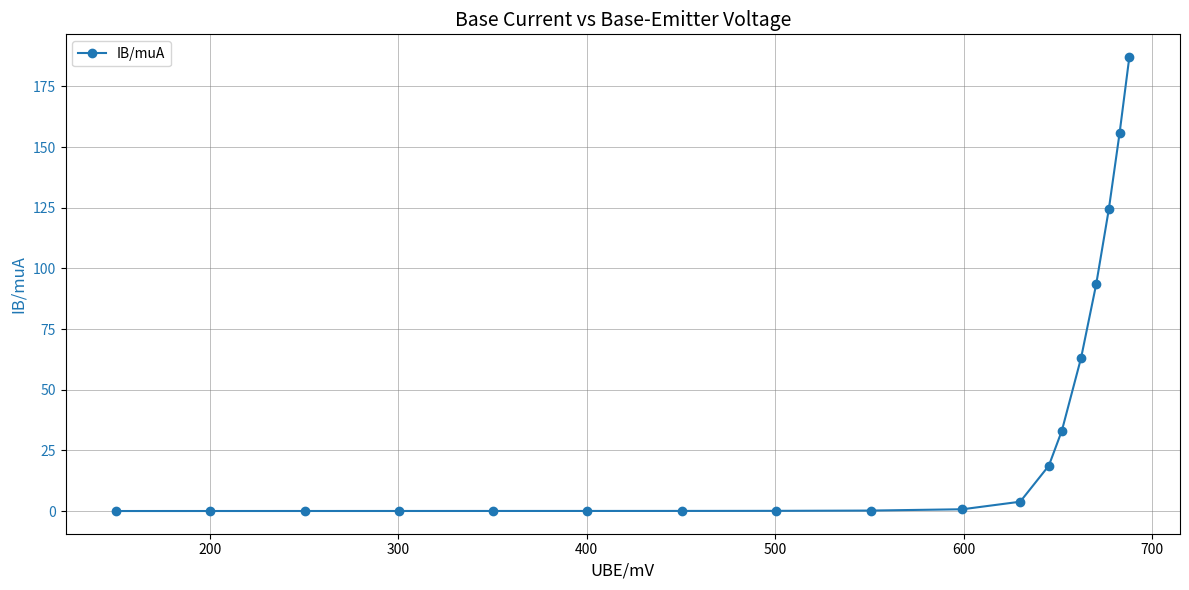

What is the difference between the second highest and minimum values?

155.6